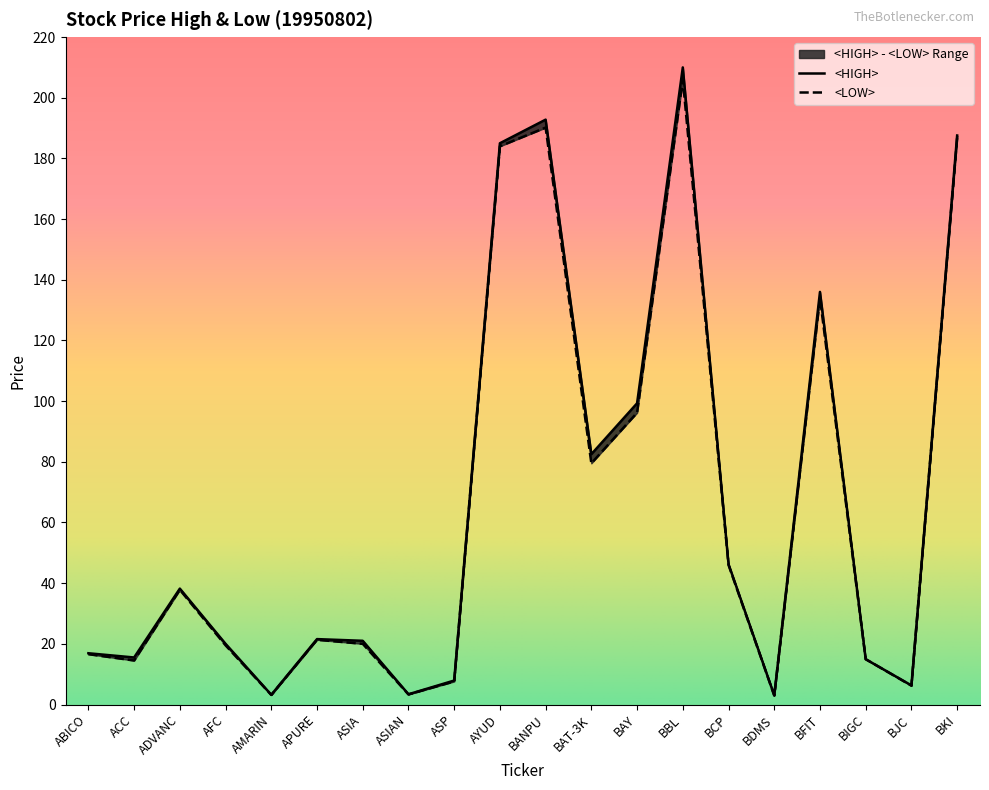

Reading left to right, what are all the values shown in this chart?

<HIGH>: ABICO=16.9	ACC=15.5	ADVANC=38.2	AFC=20.0	AMARIN=3.2	APURE=21.6	ASIA=21.0	ASIAN=3.4	ASP=7.9	AYUD=185.0	BANPU=192.8	BAT-3K=82.5	BAY=99.3	BBL=210.0	BCP=46.2	BDMS=3.0	BFIT=136.0	BIGC=14.9	BJC=6.3	BKI=187.6
<LOW>: ABICO=16.6	ACC=14.5	ADVANC=37.8	AFC=19.5	AMARIN=3.1	APURE=21.3	ASIA=20.0	ASIAN=3.3	ASP=7.6	AYUD=184.0	BANPU=190.2	BAT-3K=79.5	BAY=96.2	BBL=206.0	BCP=46.0	BDMS=3.0	BFIT=134.0	BIGC=14.9	BJC=6.2	BKI=186.7